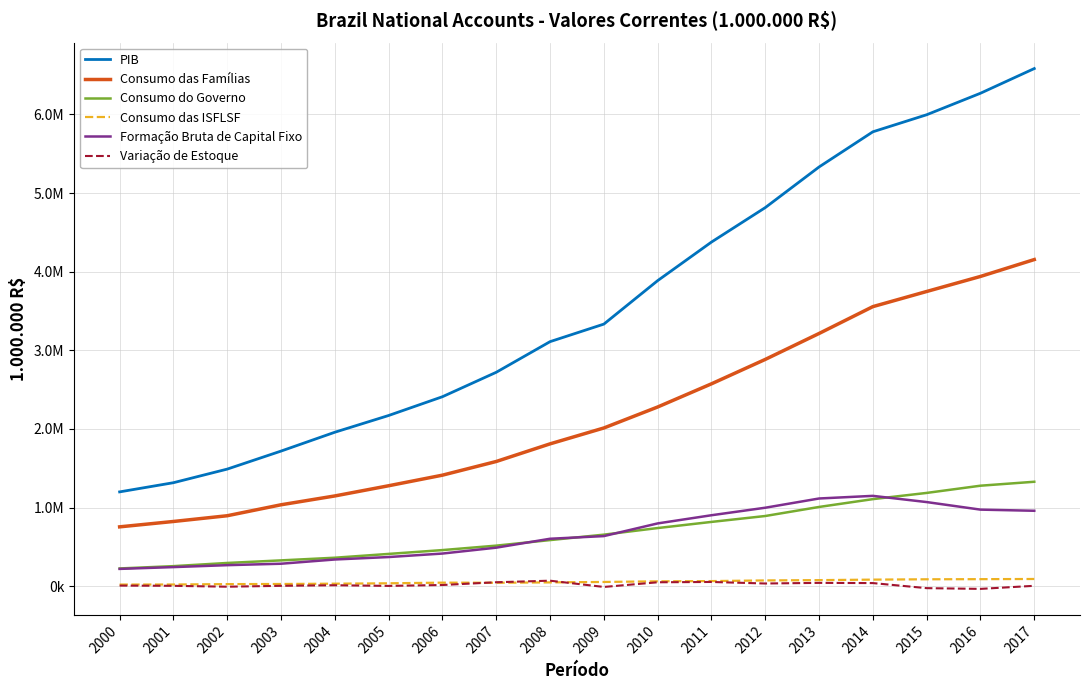

Which label corresponds to the smallest value in the chart?

2016